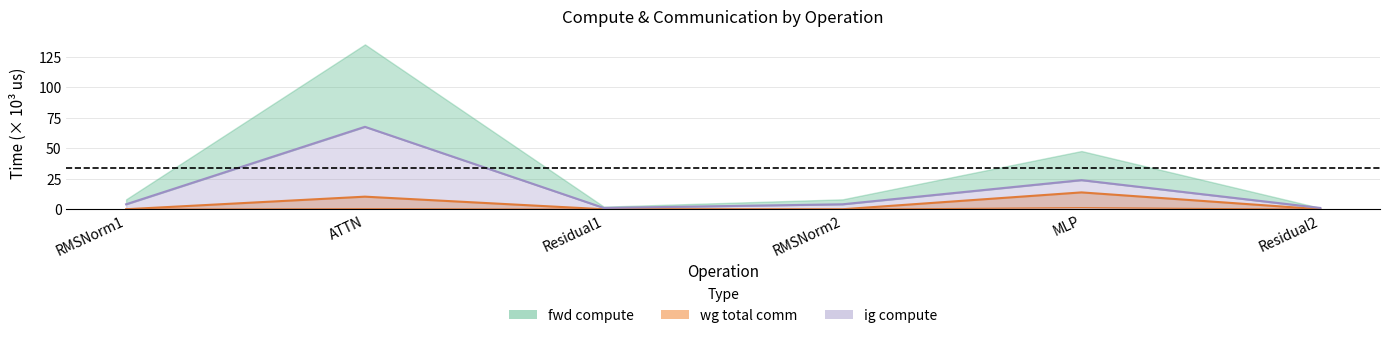

True or false: ig compute has a value of 1.1 at Residual1.

True